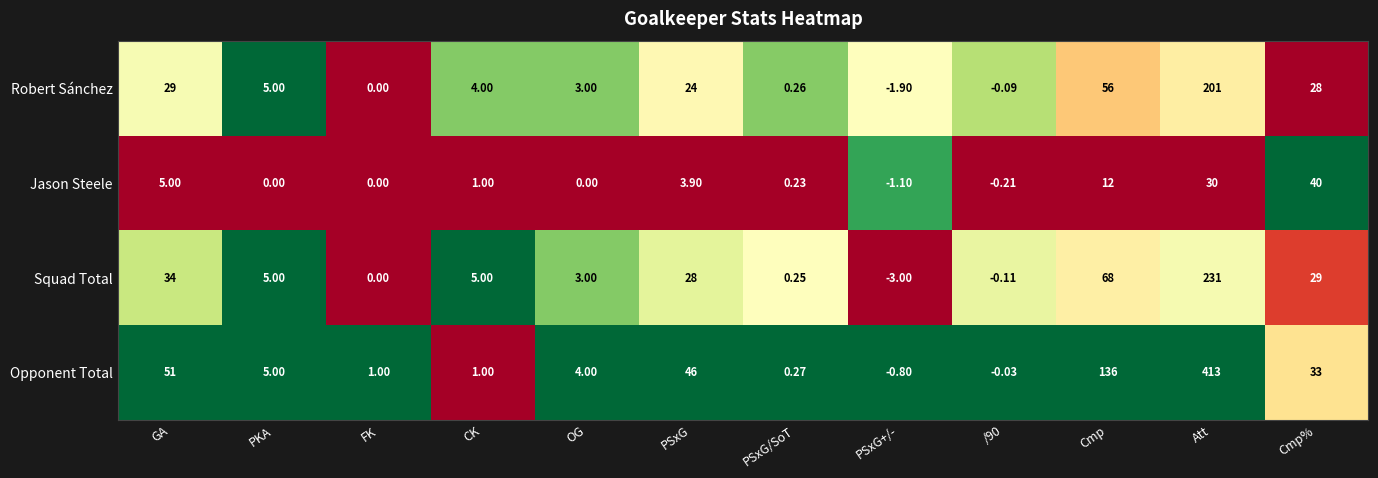

At which label does Opponent Total first exceed 5?

GA